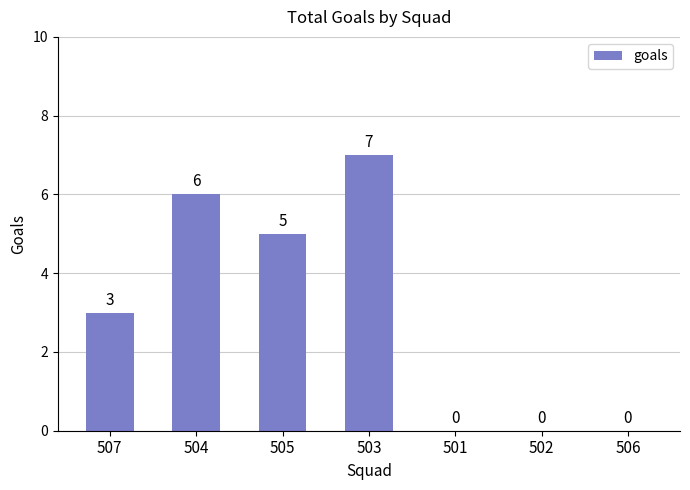

Count the values in the range 0 to 6.

6